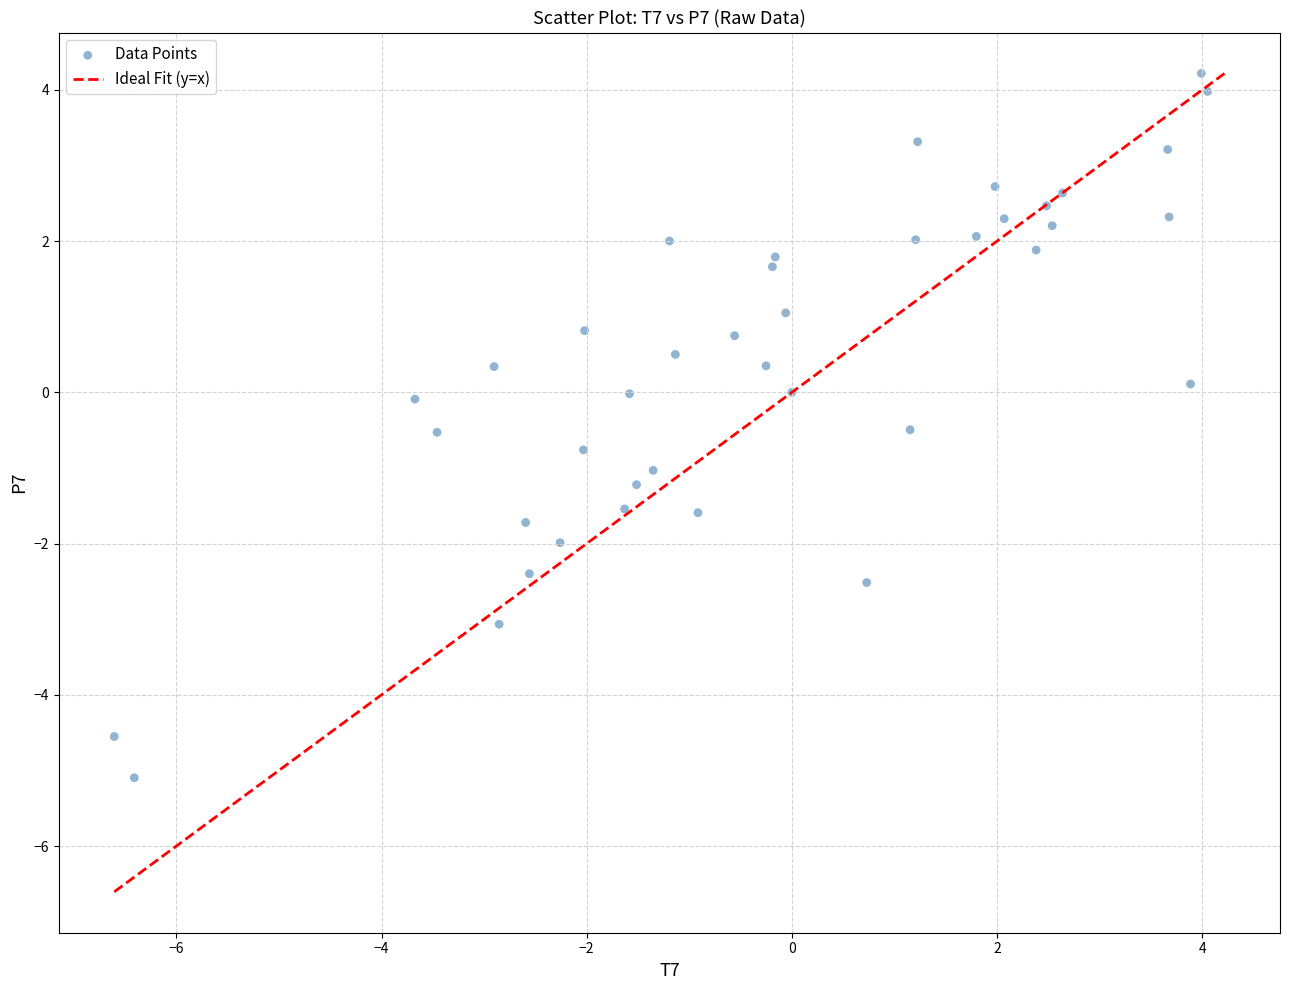

What is the range of Y values (max minus min)?

9.3